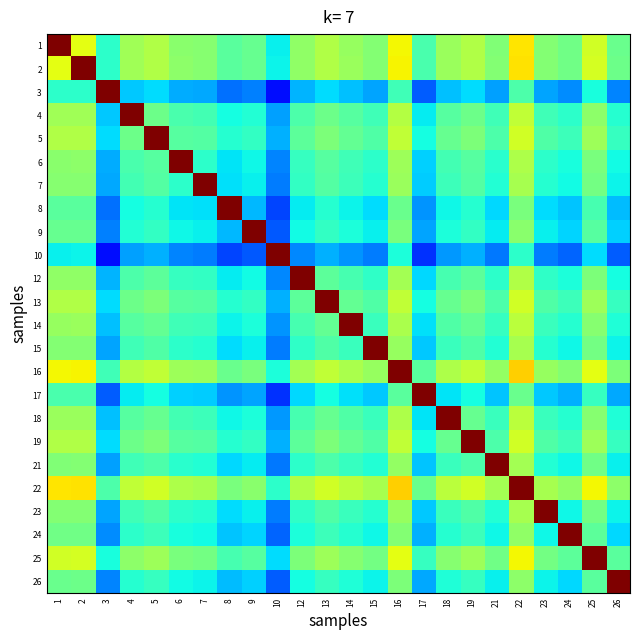

Reading left to right, what are all the values shown in this chart?

1: 1=1.0	2=0.6	3=0.4	4=0.5	5=0.6	6=0.5	7=0.5	8=0.5	9=0.5	10=0.4	12=0.5	13=0.6	14=0.5	15=0.5	16=0.6	17=0.4	18=0.5	19=0.6	21=0.5	22=0.7	23=0.5	24=0.5	25=0.6	26=0.5
2: 1=0.6	2=1.0	3=0.4	4=0.5	5=0.6	6=0.5	7=0.5	8=0.5	9=0.5	10=0.4	12=0.5	13=0.6	14=0.5	15=0.5	16=0.6	17=0.4	18=0.5	19=0.6	21=0.5	22=0.7	23=0.5	24=0.5	25=0.6	26=0.5
3: 1=0.4	2=0.4	3=1.0	4=0.3	5=0.3	6=0.3	7=0.3	8=0.2	9=0.3	10=0.1	12=0.3	13=0.3	14=0.3	15=0.3	16=0.4	17=0.2	18=0.3	19=0.3	21=0.3	22=0.4	23=0.3	24=0.3	25=0.4	26=0.3
4: 1=0.5	2=0.5	3=0.3	4=1.0	5=0.5	6=0.4	7=0.4	8=0.4	9=0.4	10=0.3	12=0.4	13=0.5	14=0.5	15=0.4	16=0.6	17=0.4	18=0.5	19=0.5	21=0.4	22=0.6	23=0.4	24=0.4	25=0.5	26=0.4
5: 1=0.6	2=0.6	3=0.3	4=0.5	5=1.0	6=0.5	7=0.5	8=0.4	9=0.4	10=0.3	12=0.5	13=0.5	14=0.5	15=0.4	16=0.6	17=0.4	18=0.5	19=0.5	21=0.4	22=0.6	23=0.4	24=0.4	25=0.5	26=0.4
6: 1=0.5	2=0.5	3=0.3	4=0.4	5=0.5	6=1.0	7=0.4	8=0.4	9=0.4	10=0.3	12=0.4	13=0.5	14=0.4	15=0.4	16=0.5	17=0.3	18=0.4	19=0.5	21=0.4	22=0.6	23=0.4	24=0.4	25=0.5	26=0.4
7: 1=0.5	2=0.5	3=0.3	4=0.4	5=0.5	6=0.4	7=1.0	8=0.3	9=0.4	10=0.2	12=0.4	13=0.5	14=0.4	15=0.4	16=0.5	17=0.3	18=0.4	19=0.5	21=0.4	22=0.6	23=0.4	24=0.4	25=0.5	26=0.4
8: 1=0.5	2=0.5	3=0.2	4=0.4	5=0.4	6=0.4	7=0.3	8=1.0	9=0.3	10=0.2	12=0.4	13=0.4	14=0.4	15=0.3	16=0.5	17=0.3	18=0.4	19=0.4	21=0.3	22=0.5	23=0.3	24=0.3	25=0.4	26=0.3
9: 1=0.5	2=0.5	3=0.3	4=0.4	5=0.4	6=0.4	7=0.4	8=0.3	9=1.0	10=0.2	12=0.4	13=0.4	14=0.4	15=0.4	16=0.5	17=0.3	18=0.4	19=0.4	21=0.4	22=0.5	23=0.4	24=0.3	25=0.5	26=0.3
10: 1=0.4	2=0.4	3=0.1	4=0.3	5=0.3	6=0.3	7=0.2	8=0.2	9=0.2	10=1.0	12=0.3	13=0.3	14=0.3	15=0.2	16=0.4	17=0.2	18=0.3	19=0.3	21=0.2	22=0.4	23=0.2	24=0.2	25=0.3	26=0.2
12: 1=0.5	2=0.5	3=0.3	4=0.4	5=0.5	6=0.4	7=0.4	8=0.4	9=0.4	10=0.3	12=1.0	13=0.5	14=0.4	15=0.4	16=0.5	17=0.3	18=0.4	19=0.5	21=0.4	22=0.6	23=0.4	24=0.4	25=0.5	26=0.4
13: 1=0.6	2=0.6	3=0.3	4=0.5	5=0.5	6=0.5	7=0.5	8=0.4	9=0.4	10=0.3	12=0.5	13=1.0	14=0.5	15=0.4	16=0.6	17=0.4	18=0.5	19=0.5	21=0.4	22=0.6	23=0.4	24=0.4	25=0.5	26=0.4
14: 1=0.5	2=0.5	3=0.3	4=0.5	5=0.5	6=0.4	7=0.4	8=0.4	9=0.4	10=0.3	12=0.4	13=0.5	14=1.0	15=0.4	16=0.6	17=0.3	18=0.4	19=0.5	21=0.4	22=0.6	23=0.4	24=0.4	25=0.5	26=0.4
15: 1=0.5	2=0.5	3=0.3	4=0.4	5=0.4	6=0.4	7=0.4	8=0.3	9=0.4	10=0.2	12=0.4	13=0.4	14=0.4	15=1.0	16=0.5	17=0.3	18=0.4	19=0.4	21=0.4	22=0.6	23=0.4	24=0.4	25=0.5	26=0.4
16: 1=0.6	2=0.6	3=0.4	4=0.6	5=0.6	6=0.5	7=0.5	8=0.5	9=0.5	10=0.4	12=0.5	13=0.6	14=0.6	15=0.5	16=1.0	17=0.5	18=0.6	19=0.6	21=0.5	22=0.7	23=0.5	24=0.5	25=0.6	26=0.5
17: 1=0.4	2=0.4	3=0.2	4=0.4	5=0.4	6=0.3	7=0.3	8=0.3	9=0.3	10=0.2	12=0.3	13=0.4	14=0.3	15=0.3	16=0.5	17=1.0	18=0.3	19=0.4	21=0.3	22=0.5	23=0.3	24=0.3	25=0.4	26=0.3
18: 1=0.5	2=0.5	3=0.3	4=0.5	5=0.5	6=0.4	7=0.4	8=0.4	9=0.4	10=0.3	12=0.4	13=0.5	14=0.4	15=0.4	16=0.6	17=0.3	18=1.0	19=0.5	21=0.4	22=0.6	23=0.4	24=0.4	25=0.5	26=0.4
19: 1=0.6	2=0.6	3=0.3	4=0.5	5=0.5	6=0.5	7=0.5	8=0.4	9=0.4	10=0.3	12=0.5	13=0.5	14=0.5	15=0.4	16=0.6	17=0.4	18=0.5	19=1.0	21=0.4	22=0.6	23=0.4	24=0.4	25=0.5	26=0.4
21: 1=0.5	2=0.5	3=0.3	4=0.4	5=0.4	6=0.4	7=0.4	8=0.3	9=0.4	10=0.2	12=0.4	13=0.4	14=0.4	15=0.4	16=0.5	17=0.3	18=0.4	19=0.4	21=1.0	22=0.5	23=0.4	24=0.4	25=0.5	26=0.4
22: 1=0.7	2=0.7	3=0.4	4=0.6	5=0.6	6=0.6	7=0.6	8=0.5	9=0.5	10=0.4	12=0.6	13=0.6	14=0.6	15=0.6	16=0.7	17=0.5	18=0.6	19=0.6	21=0.5	22=1.0	23=0.6	24=0.5	25=0.6	26=0.5
23: 1=0.5	2=0.5	3=0.3	4=0.4	5=0.4	6=0.4	7=0.4	8=0.3	9=0.4	10=0.2	12=0.4	13=0.4	14=0.4	15=0.4	16=0.5	17=0.3	18=0.4	19=0.4	21=0.4	22=0.6	23=1.0	24=0.4	25=0.5	26=0.4
24: 1=0.5	2=0.5	3=0.3	4=0.4	5=0.4	6=0.4	7=0.4	8=0.3	9=0.3	10=0.2	12=0.4	13=0.4	14=0.4	15=0.4	16=0.5	17=0.3	18=0.4	19=0.4	21=0.4	22=0.5	23=0.4	24=1.0	25=0.5	26=0.3
25: 1=0.6	2=0.6	3=0.4	4=0.5	5=0.5	6=0.5	7=0.5	8=0.4	9=0.5	10=0.3	12=0.5	13=0.5	14=0.5	15=0.5	16=0.6	17=0.4	18=0.5	19=0.5	21=0.5	22=0.6	23=0.5	24=0.5	25=1.0	26=0.5
26: 1=0.5	2=0.5	3=0.3	4=0.4	5=0.4	6=0.4	7=0.4	8=0.3	9=0.3	10=0.2	12=0.4	13=0.4	14=0.4	15=0.4	16=0.5	17=0.3	18=0.4	19=0.4	21=0.4	22=0.5	23=0.4	24=0.3	25=0.5	26=1.0